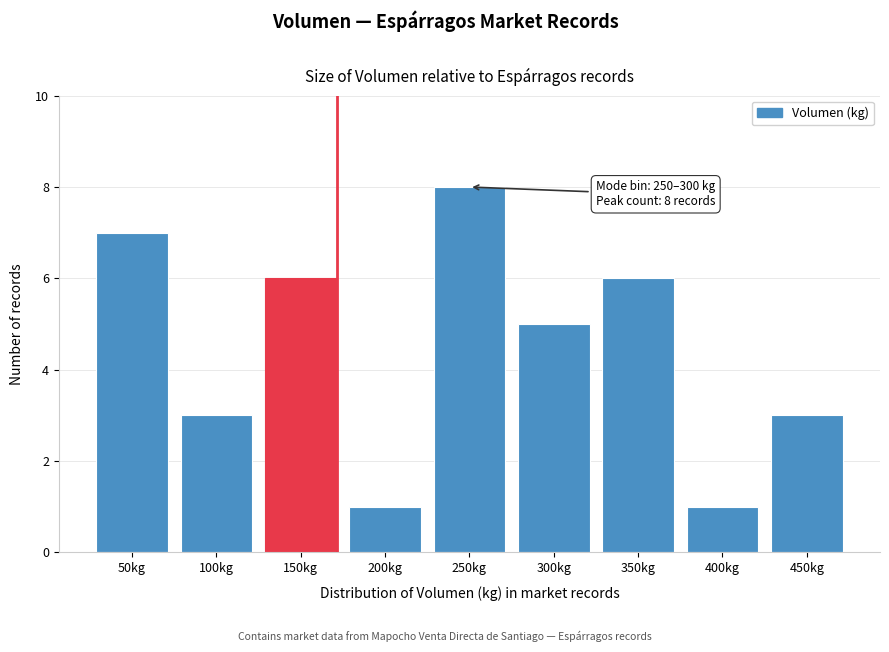

Reading right to left, transcribe all the data shown in this chart.

450kg=3	400kg=1	350kg=6	300kg=5	250kg=8	200kg=1	150kg=6	100kg=3	50kg=7